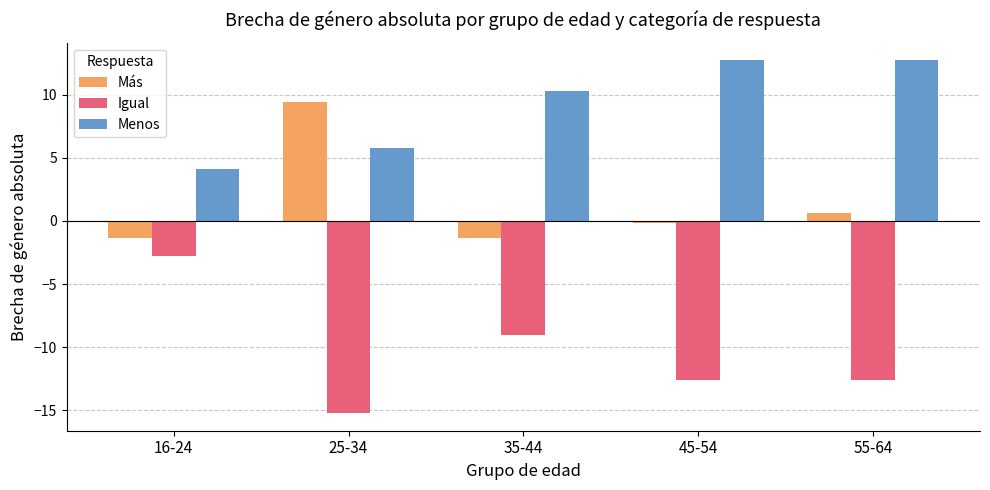

Is it true that Igual equals -6.0 at 45-54?

False